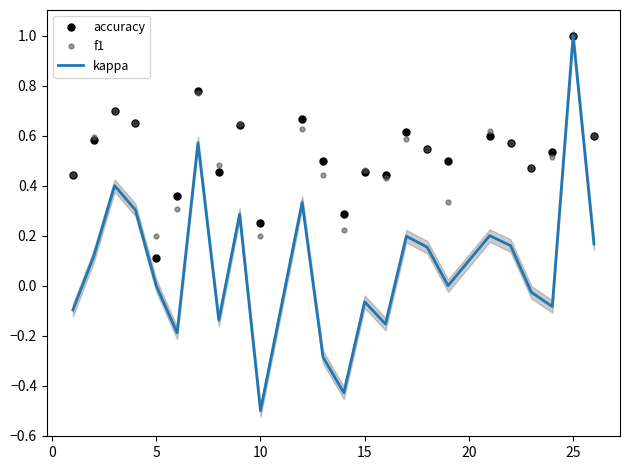

True or false: f1 and kappa intersect in this chart.

False